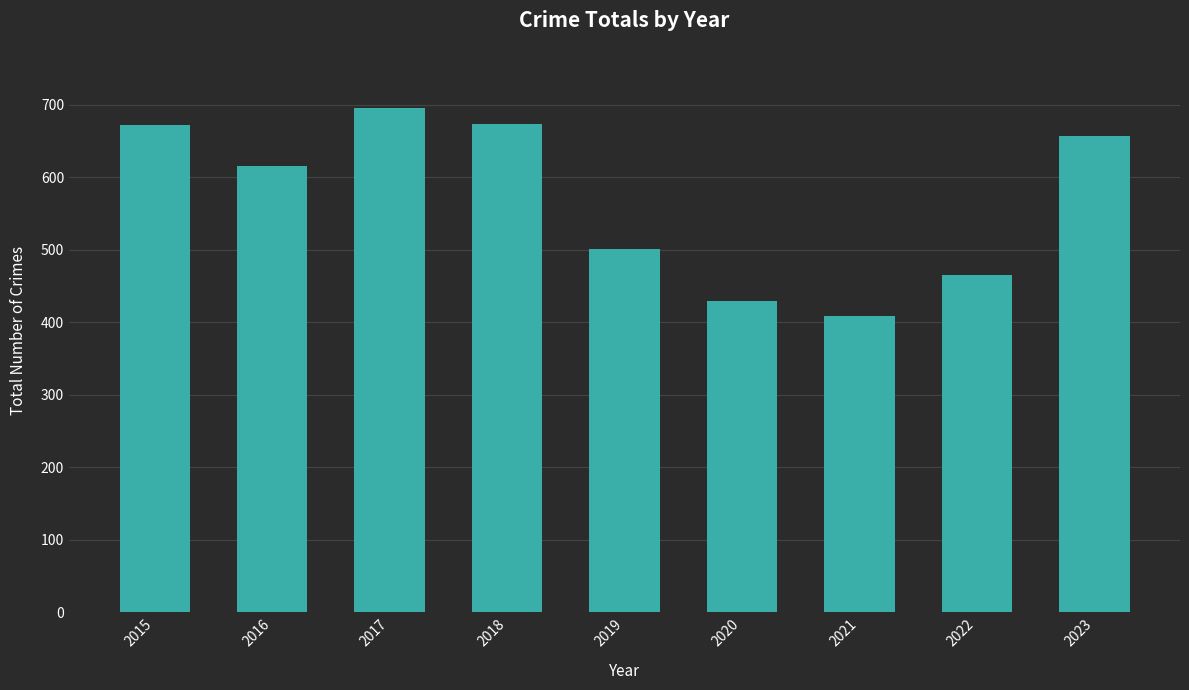

The chart shows a value of 429 at 2020. True or false?

True